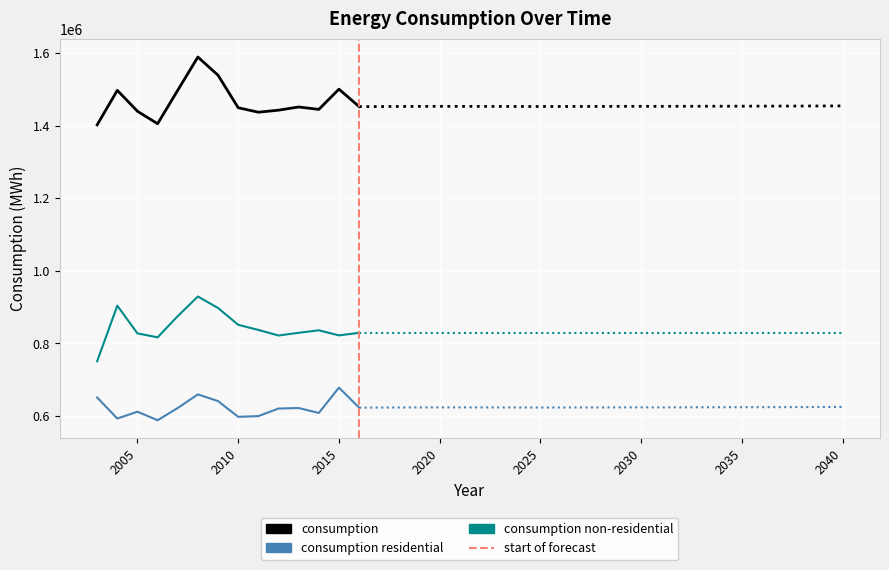

Which series changed the most between 2019 and 2024?

consumption